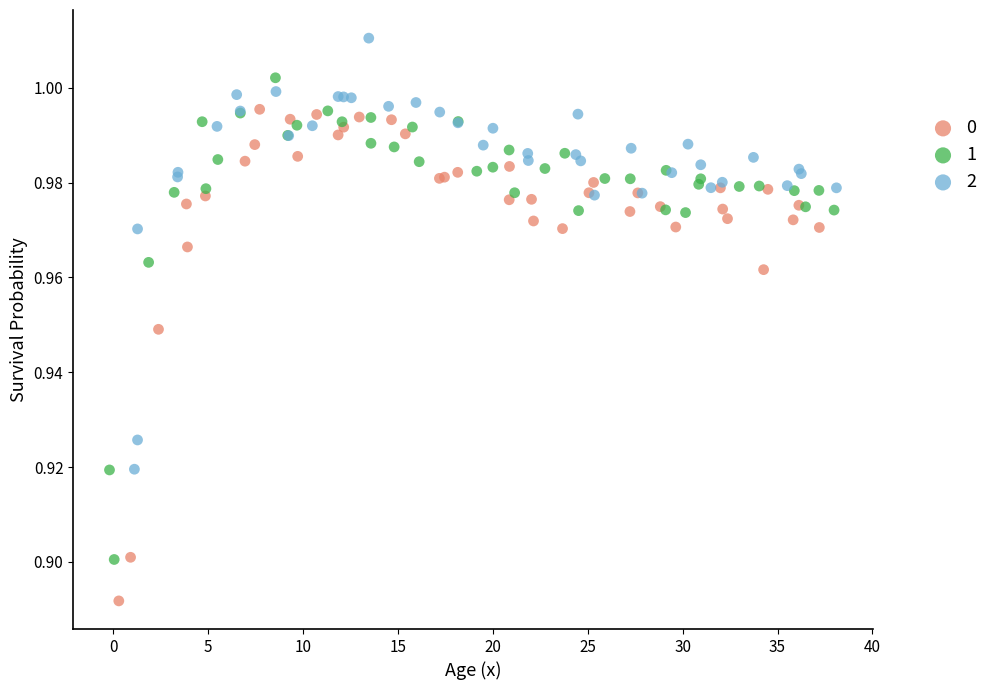

What are all the series names shown in the legend?

0, 1, 2